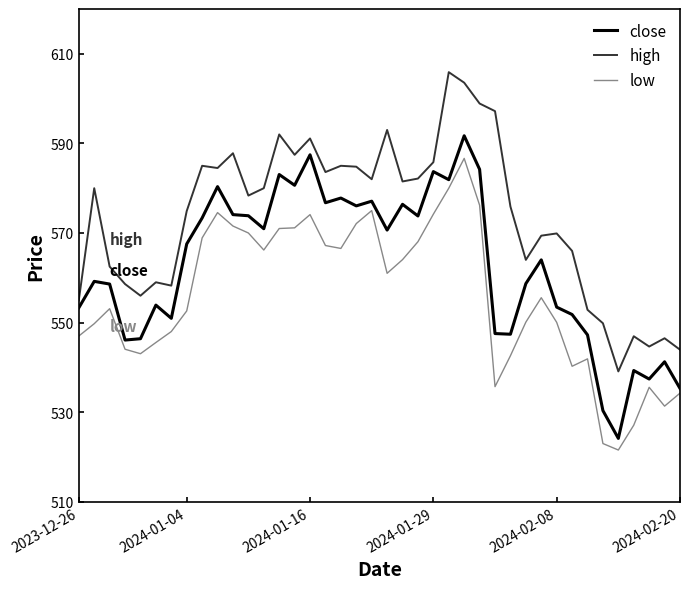

List the series in order of their overall mean, lowest first.

low, close, high